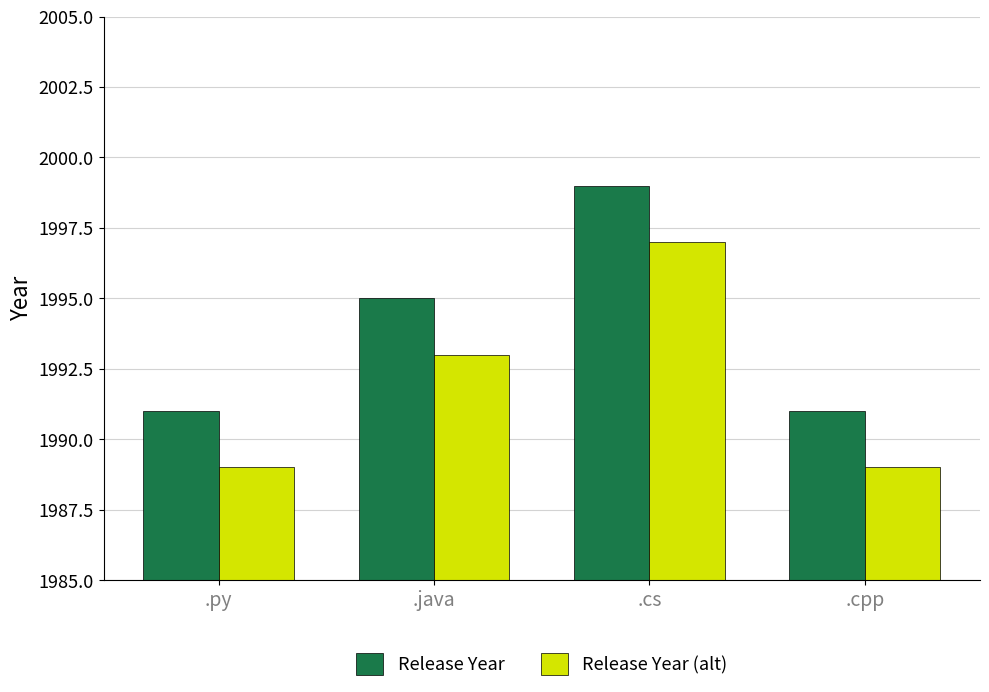

Reading right to left, extract all data points from this chart.

Release Year: 1991	1999	1995	1991
Release Year (alt): 1989	1997	1993	1989